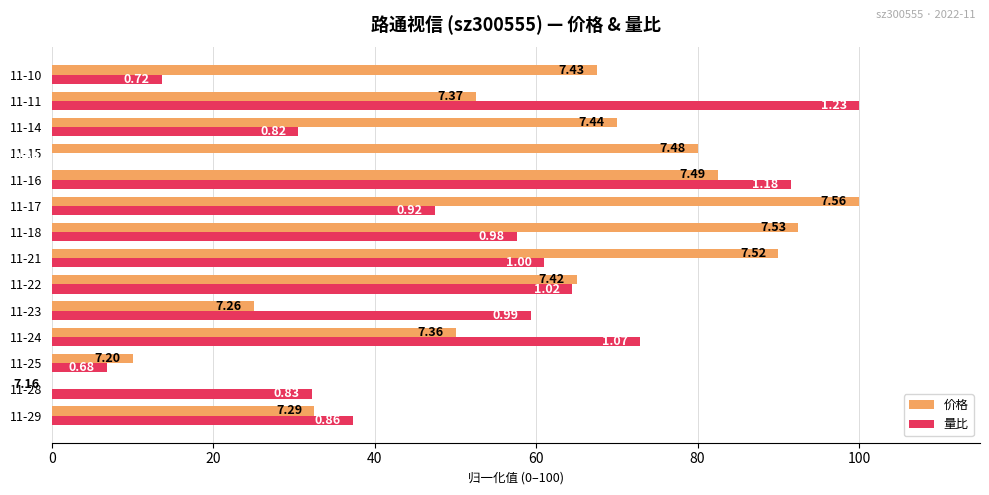

What is the sum of all 价格 values?

817.5